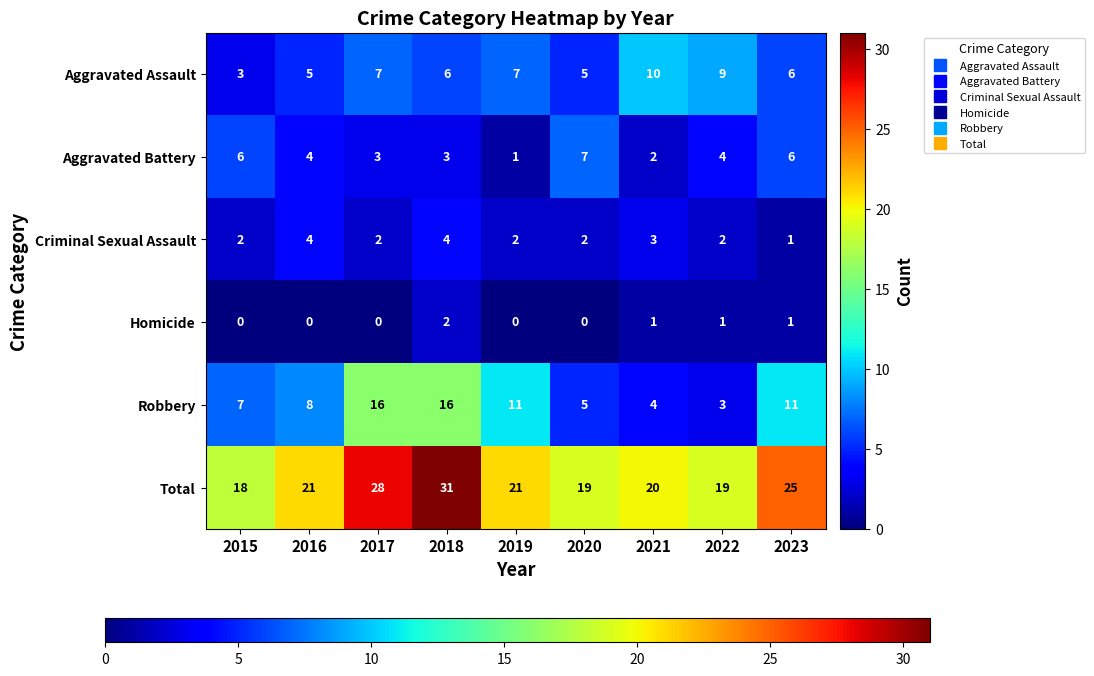

What is the maximum value shown in the chart?

31